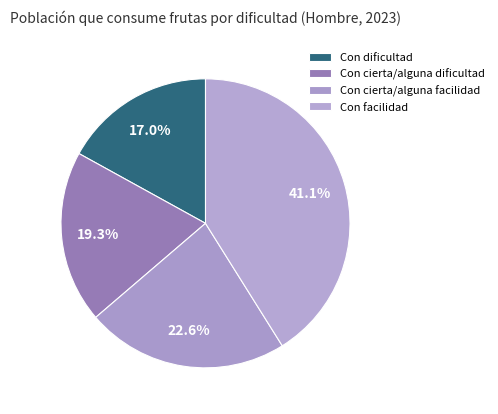

Which slice is the smallest?

Con dificultad